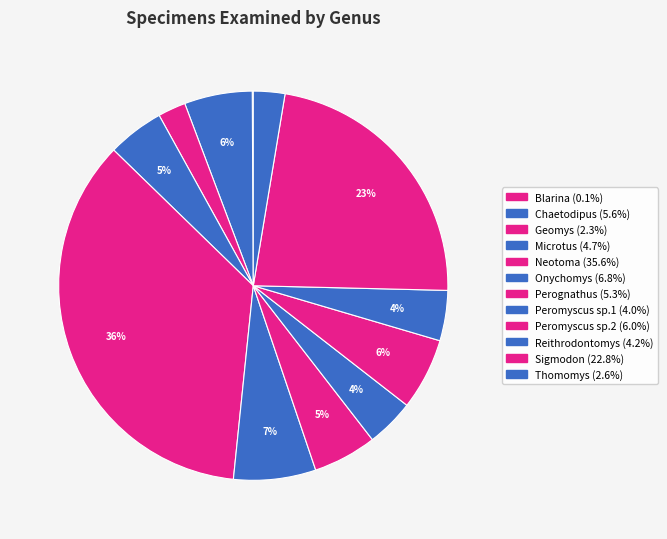

The Microtus slice represents 19% of the pie. True or false?

False